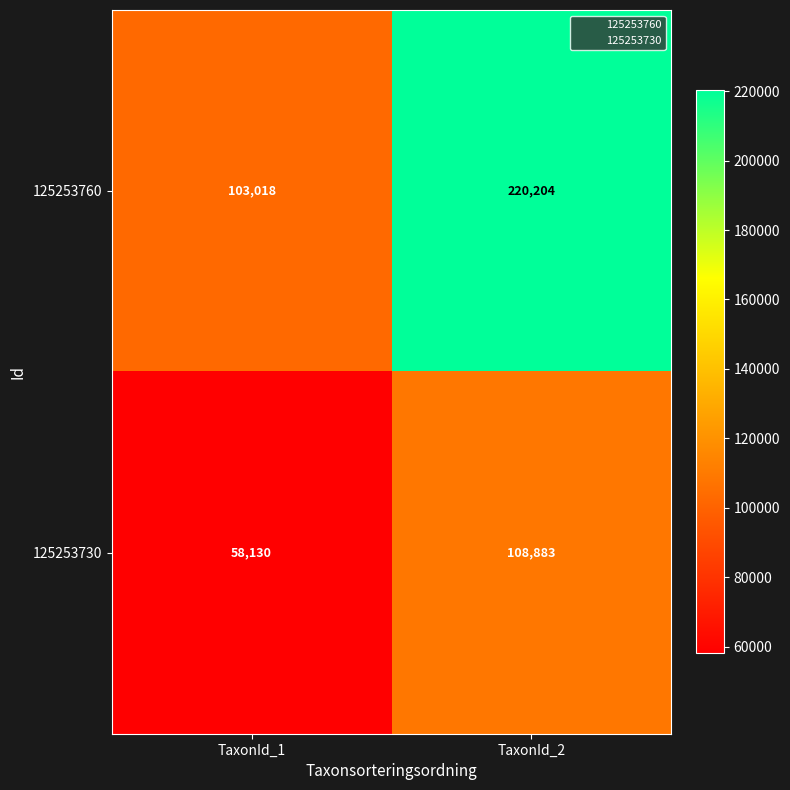

Between TaxonId_1 and TaxonId_2, which series saw the biggest shift?

125253760